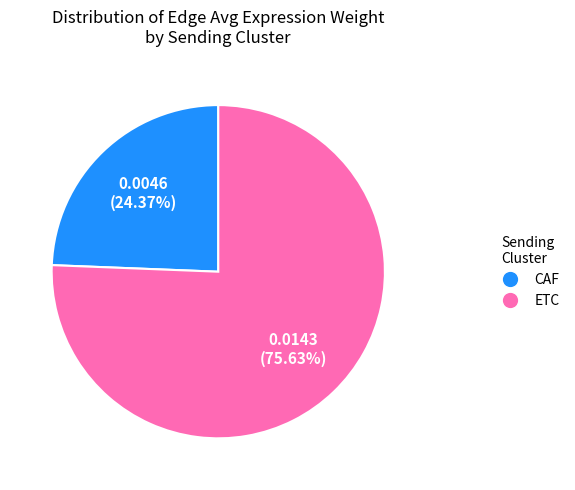

Is there any slice that represents more than half of the pie?

Yes